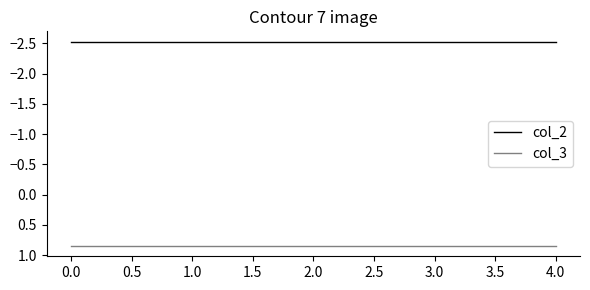

Is the value of col_2 at 4.0 greater than the value of col_3 at 1.0?

No